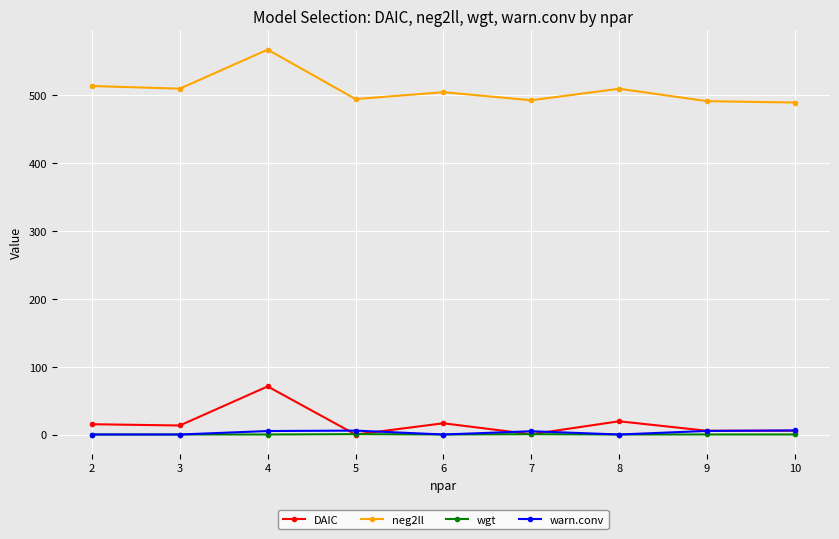

Which series has the largest total across all categories?

neg2ll